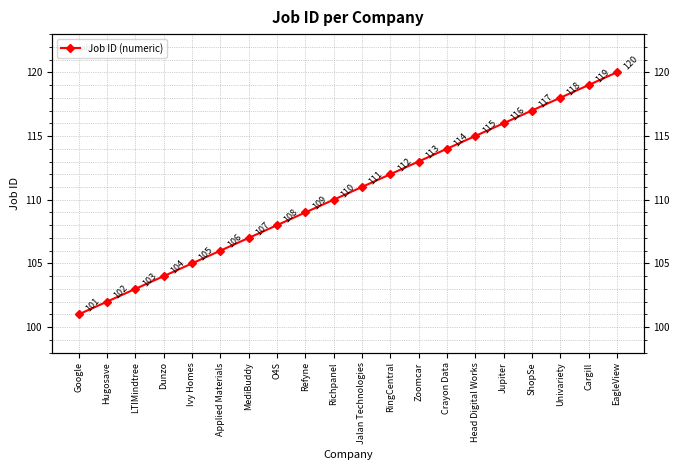

What is the minimum value shown in the chart?

101